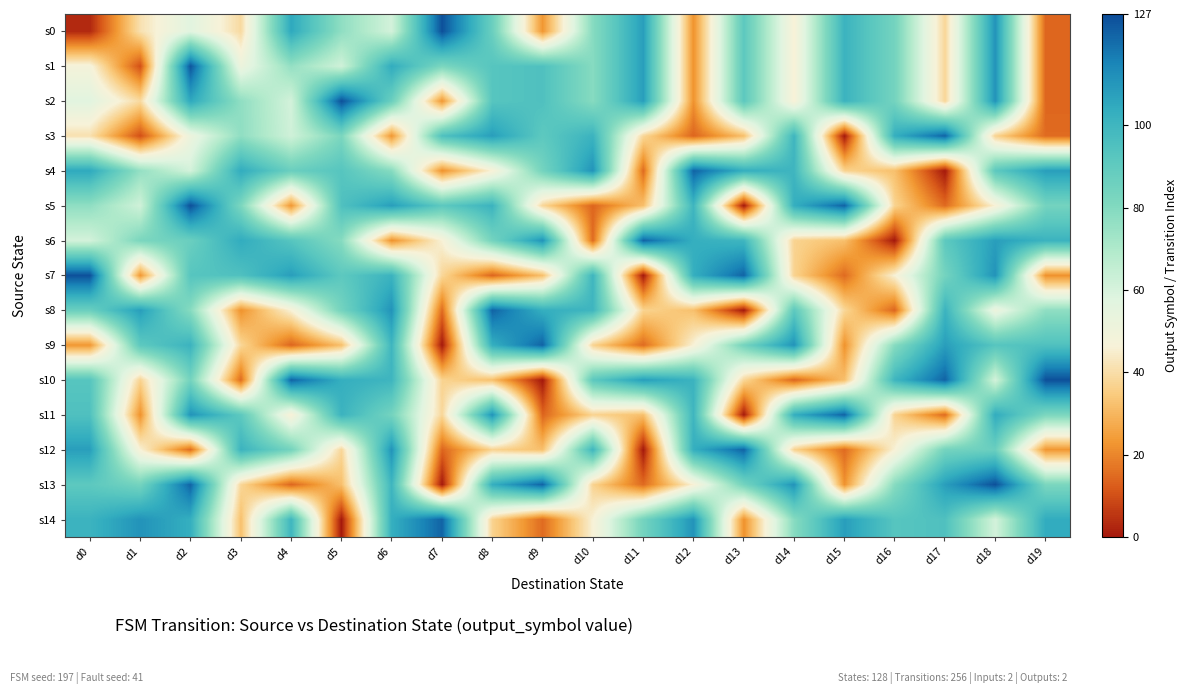

How many series are shown in this chart?

15